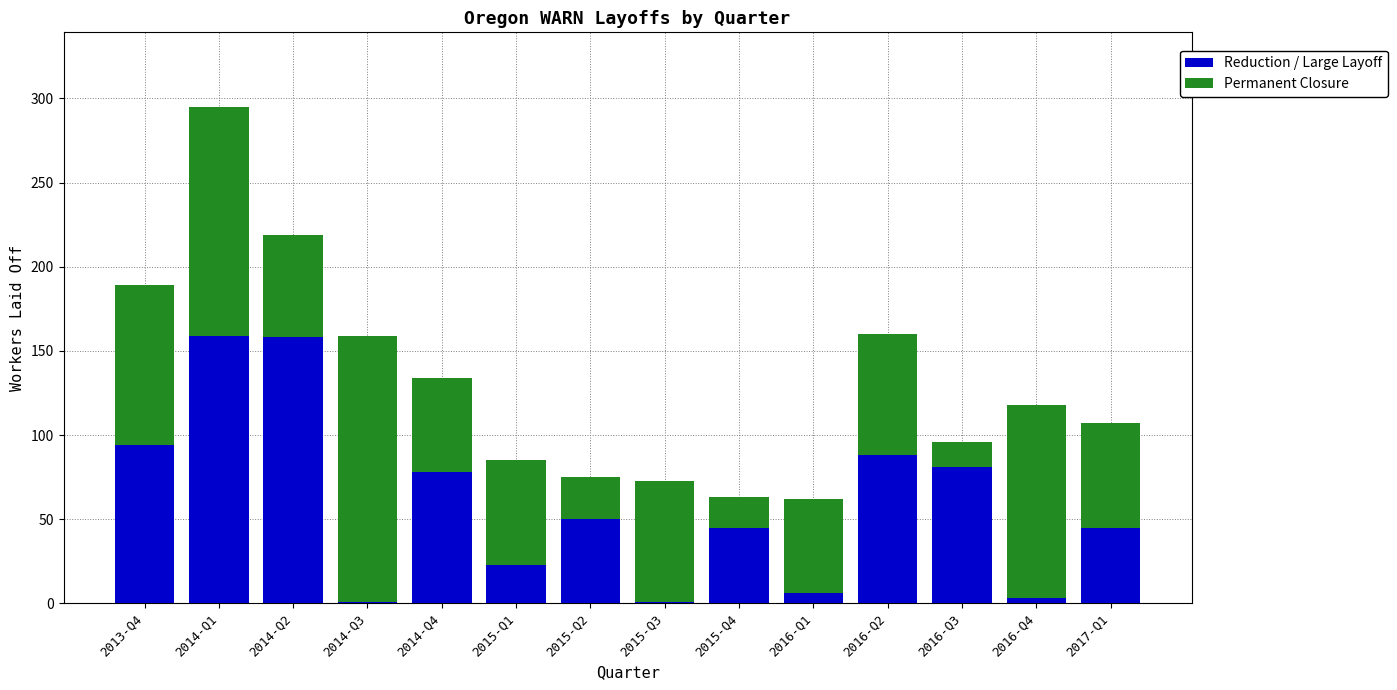

At which category is the sum across all series the highest?

2014-Q1